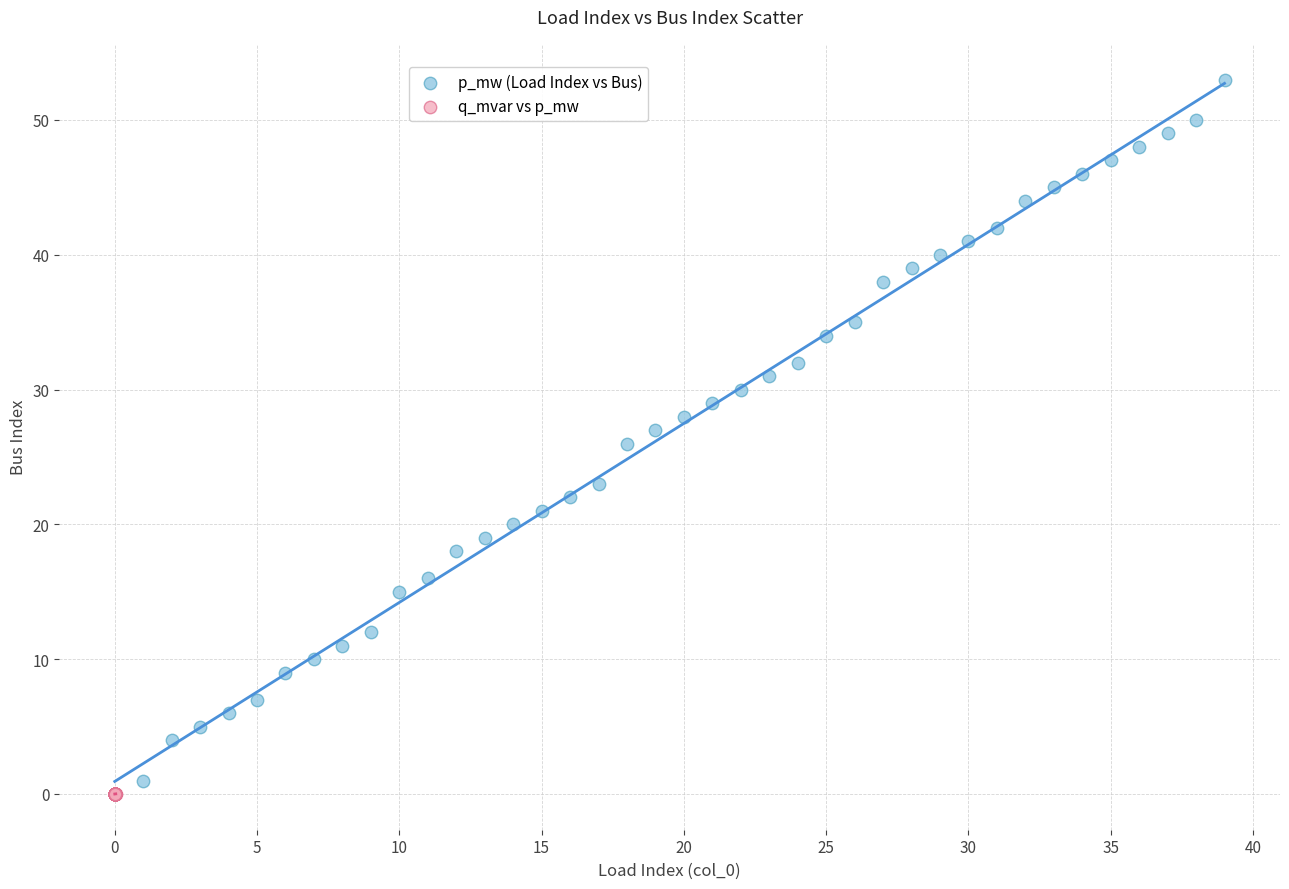

Which series has the largest Y range (max minus min)?

p_mw (Load Index vs Bus)